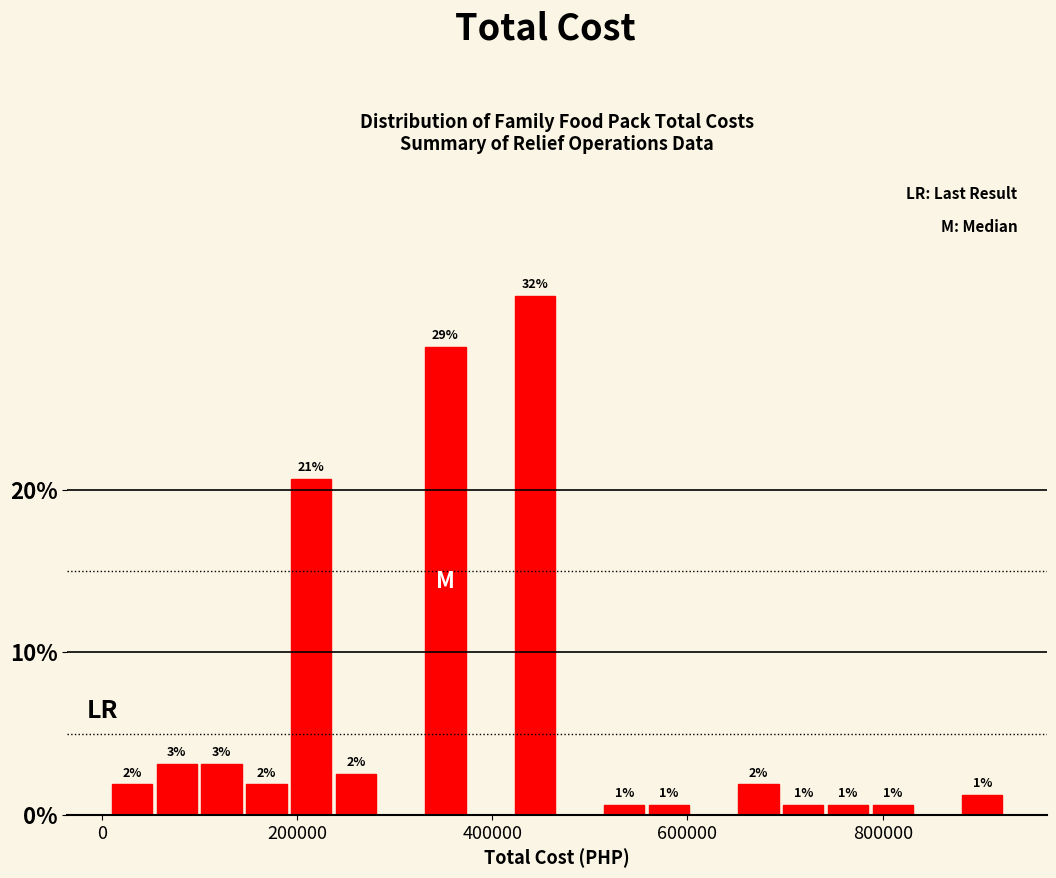

Around what value on the x-axis is the tallest bar? Give the approximate position of its centre, as read against the axis.

440000